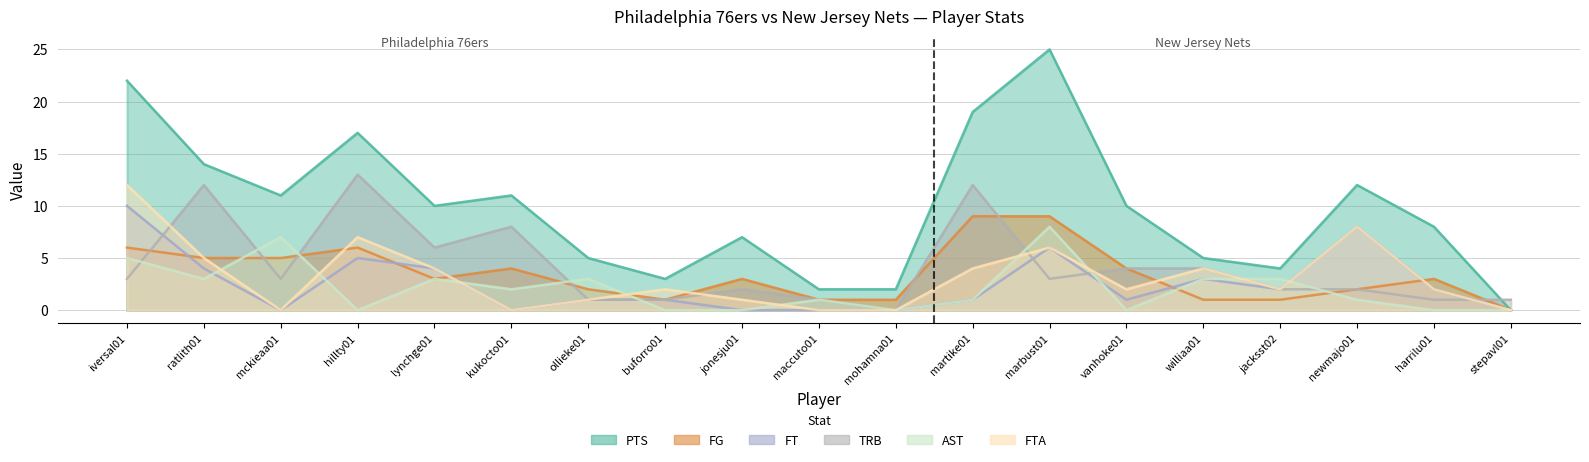

Is it true that TRB equals 2 at jacksst02?

True